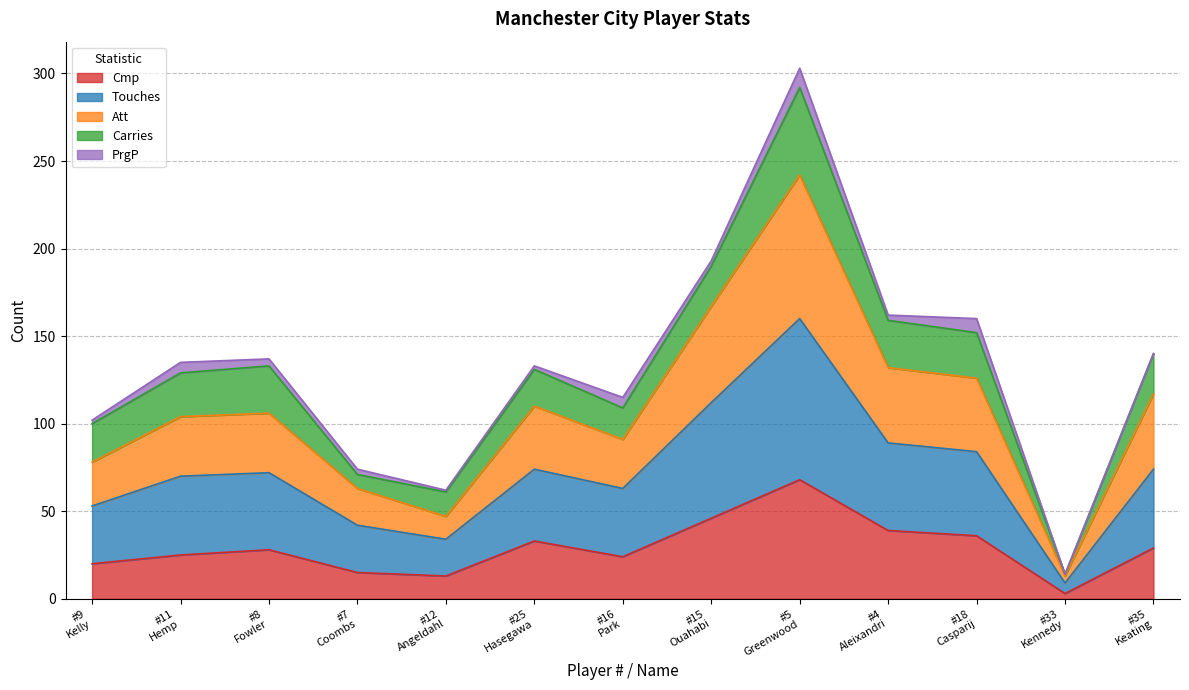

Does the chart have visible grid lines?

Yes